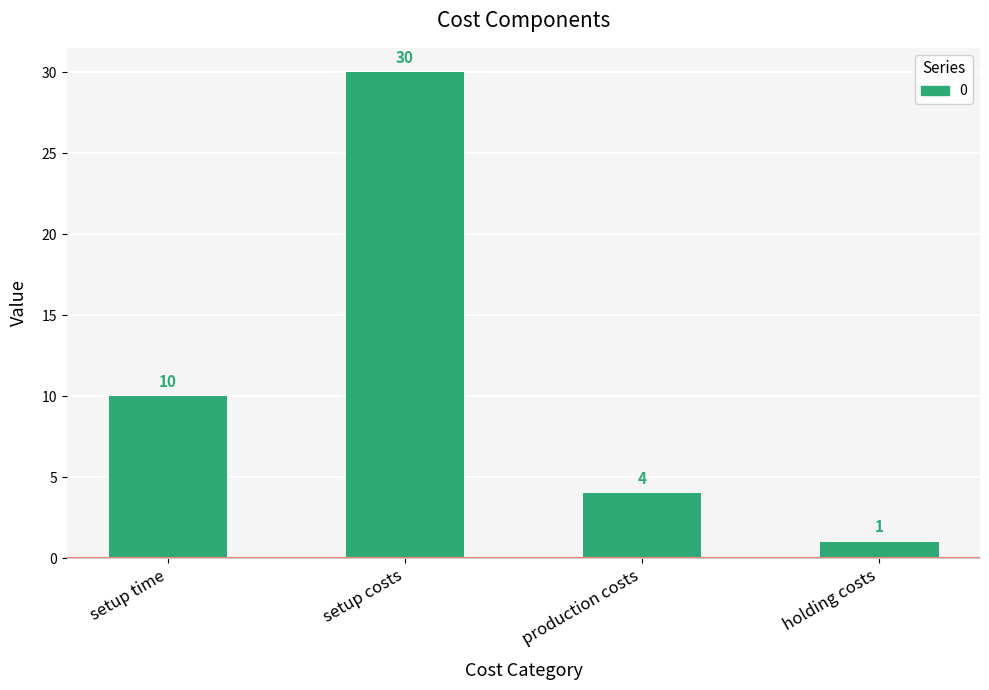

Reading left to right, what are all the values shown in this chart?

setup time=10	setup costs=30	production costs=4	holding costs=1